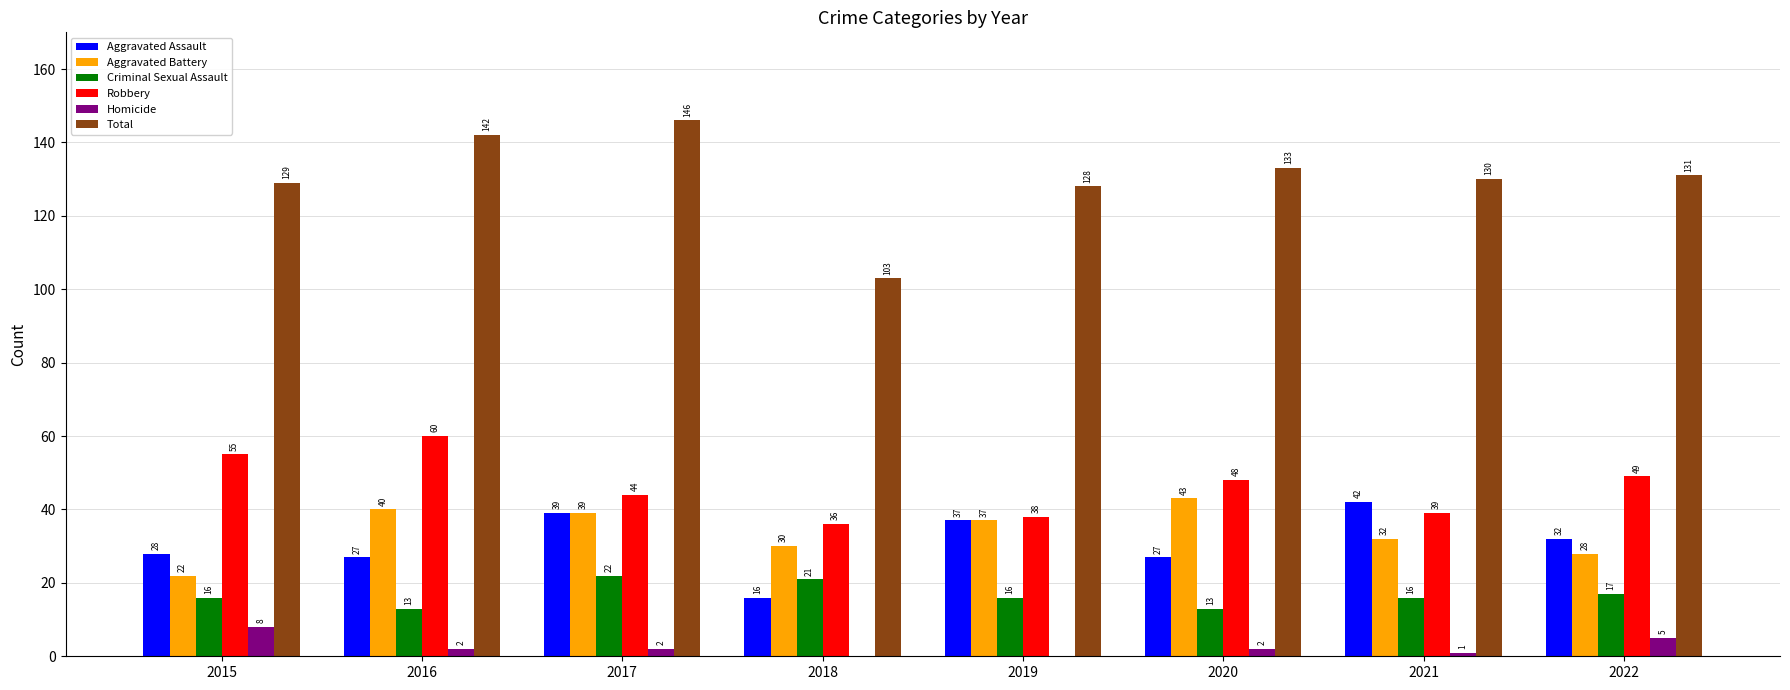

How many groups of bars are there?

8